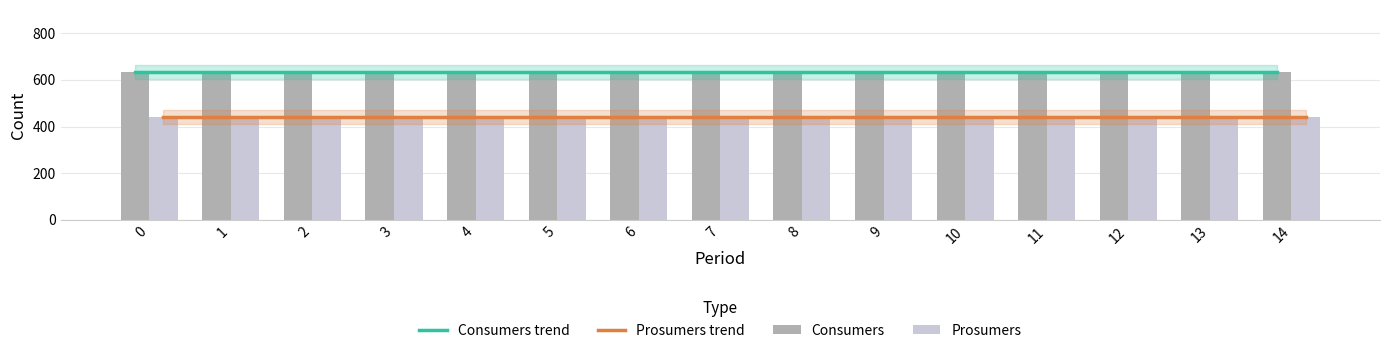

What is the value of the Prosumers bar at the 13th from the left?

440.0